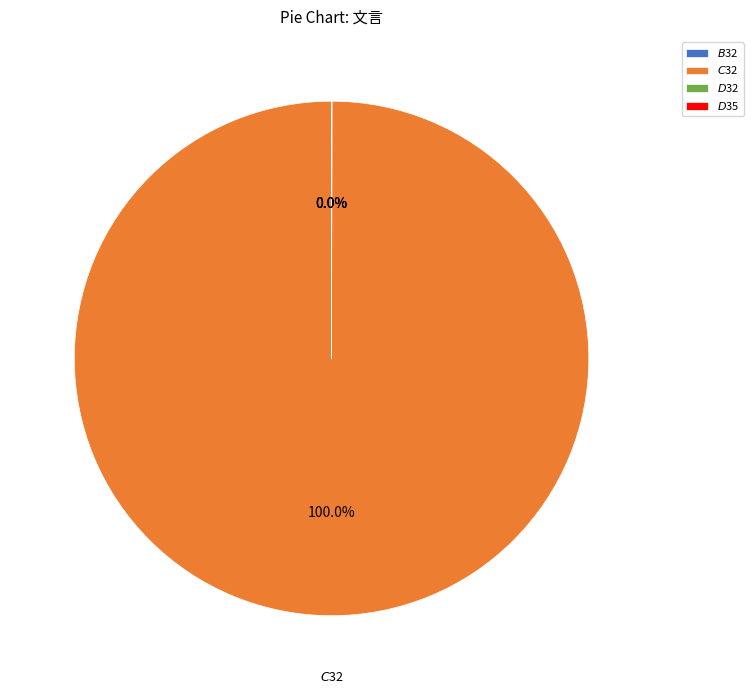

Is there a majority slice in this chart?

Yes